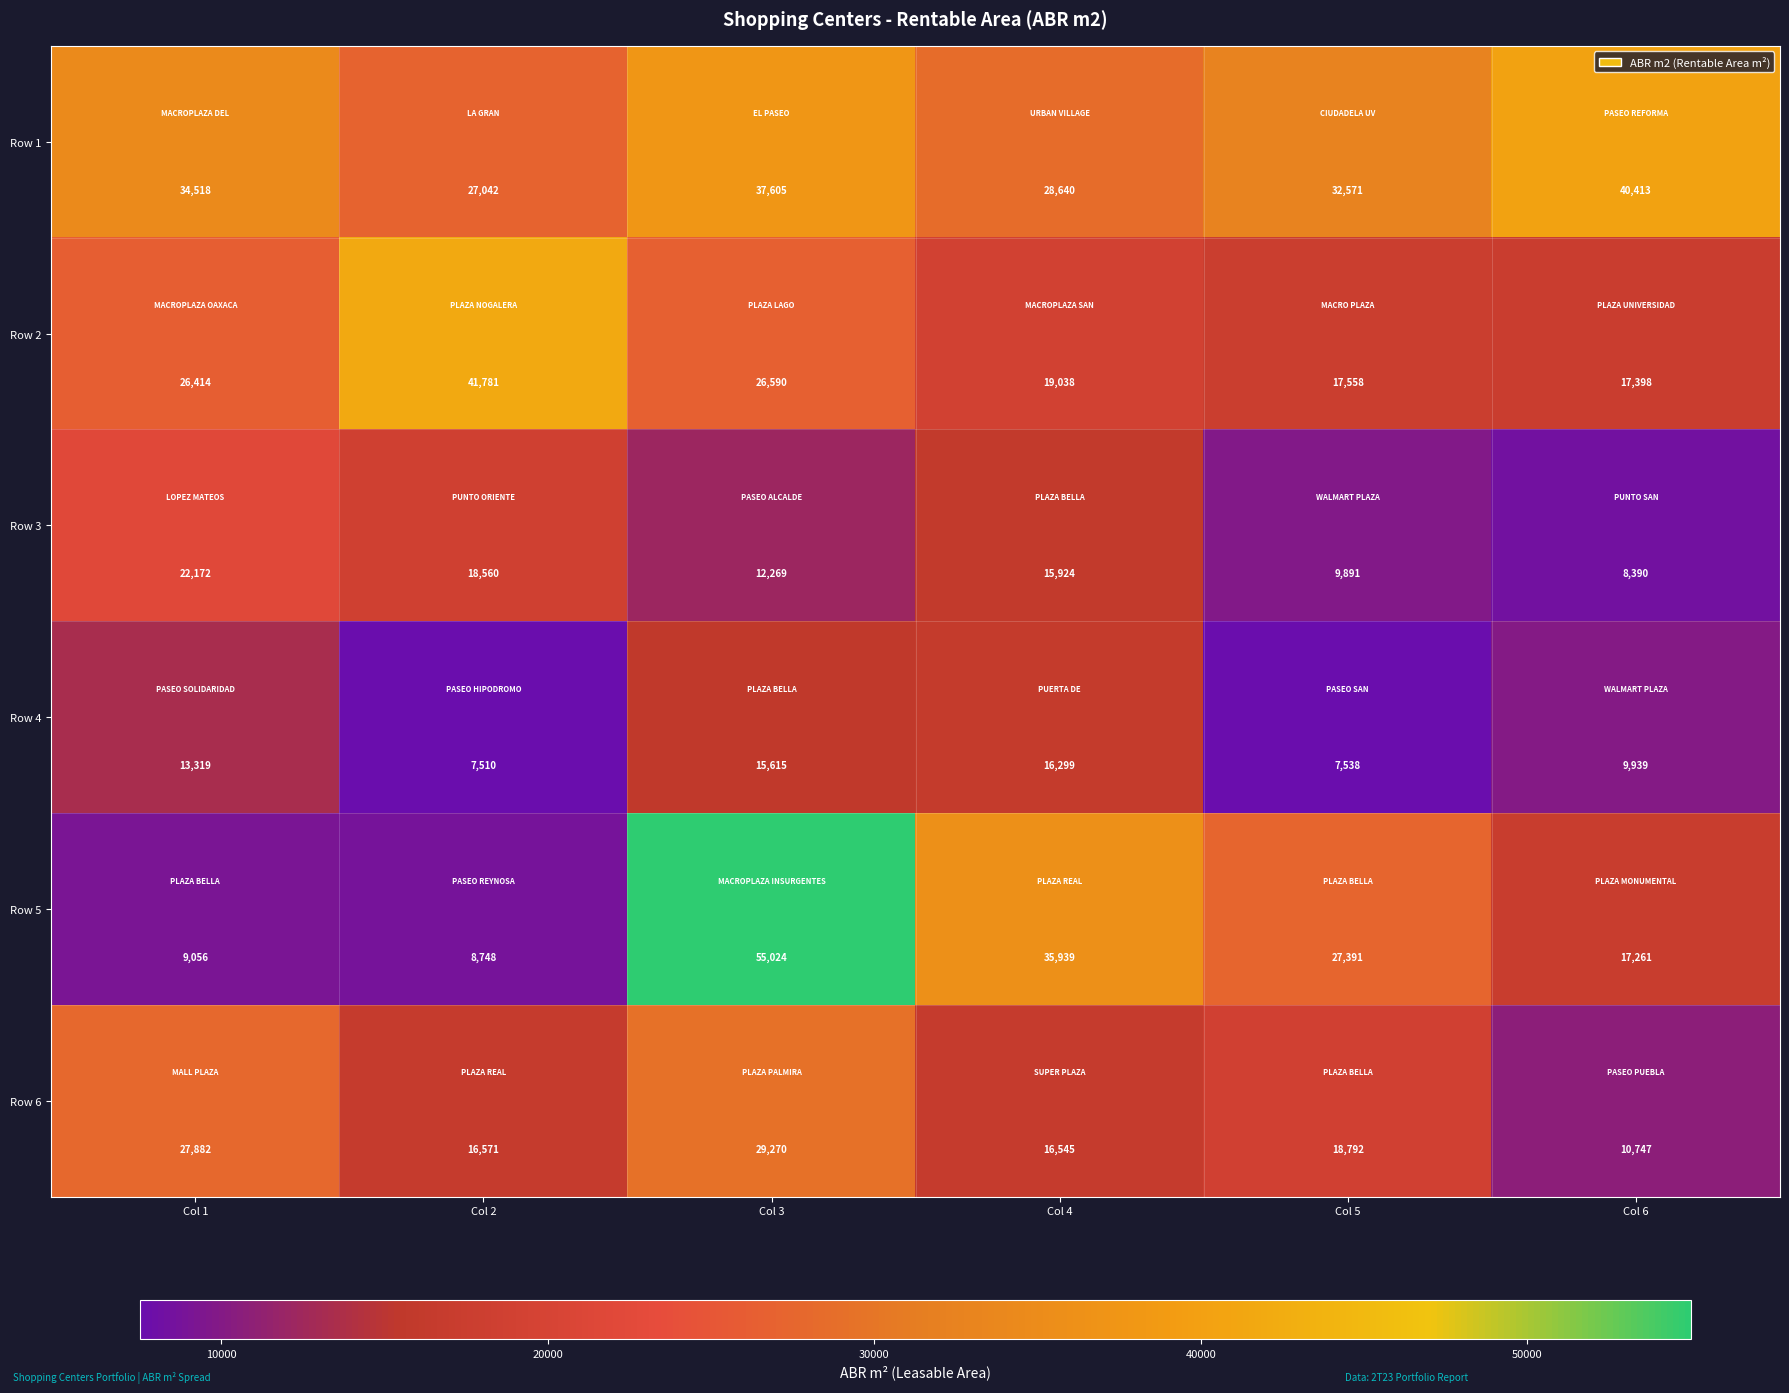

The value of Row 1 at Col 4 is 28640. True or false?

True